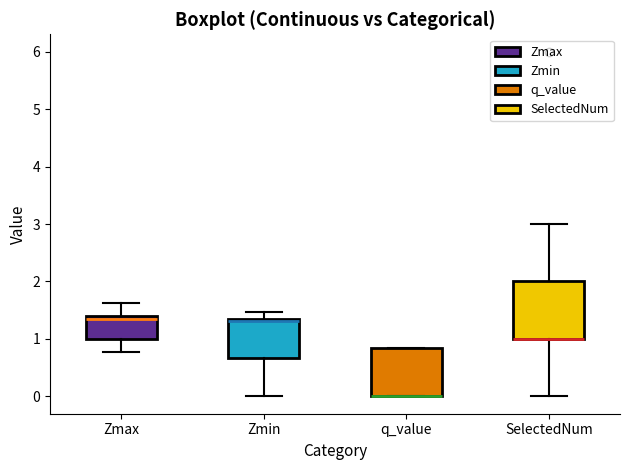

Reading left to right, transcribe this box plot: for each box, give where its median line is, the range the box spans, and where its two whiskers end, as read against the y-axis. The values are not printed on the chart, so give them approximately, as read against the axis.

Zmax: median 1.3, box 1.0 to 1.4, whiskers 0.8 to 1.6
Zmin: median 1.3 (just below the box's upper edge), box 0.7 to 1.3, whiskers 0.0 to 1.5
q_value: median 0.0 (drawn on the box's lower edge), box 0.0 to 0.8, whiskers 0.0 to 0.9
SelectedNum: median 1.0 (drawn on the box's lower edge), box 1.0 to 2.0, whiskers 0.0 to 3.0